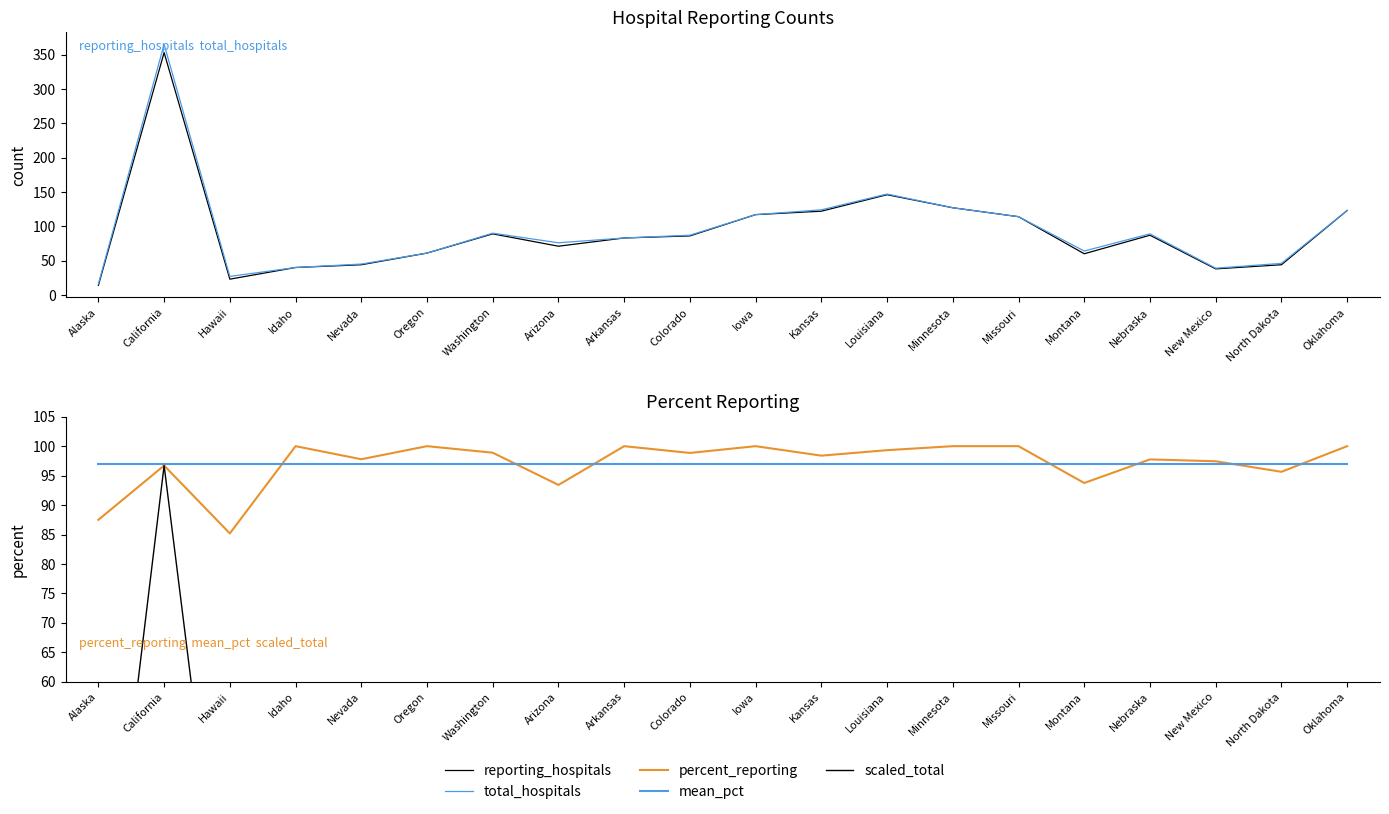

Where is reporting_hospitals nearest to the value 183?

Louisiana